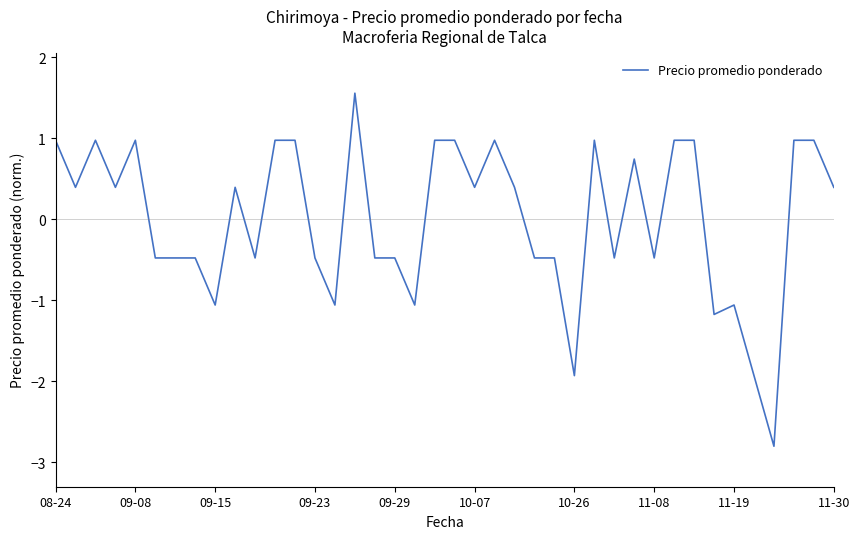

What is the difference between the maximum and minimum values?

4.4